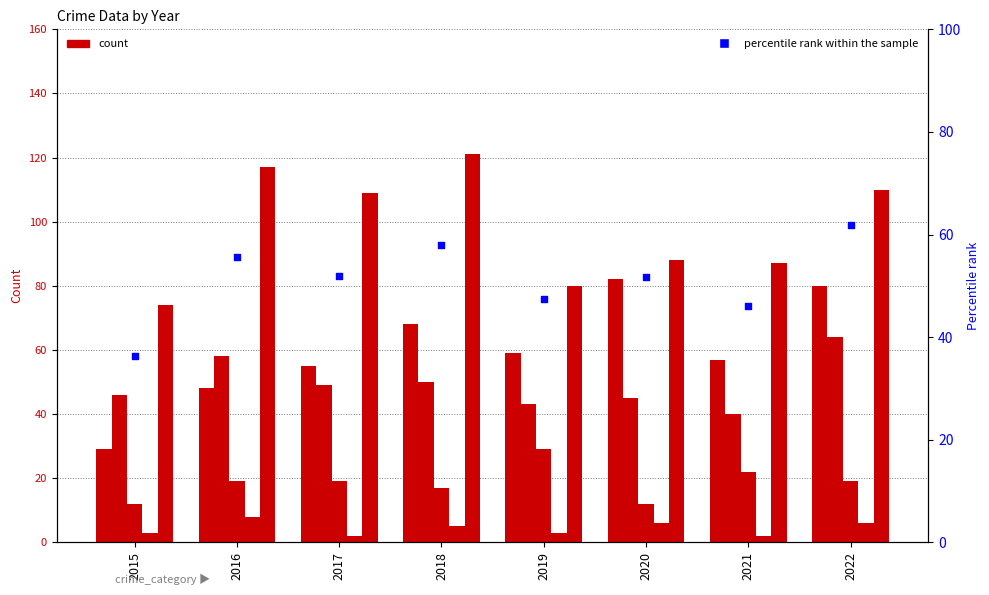

Which series reaches the minimum Y coordinate?

Homicide